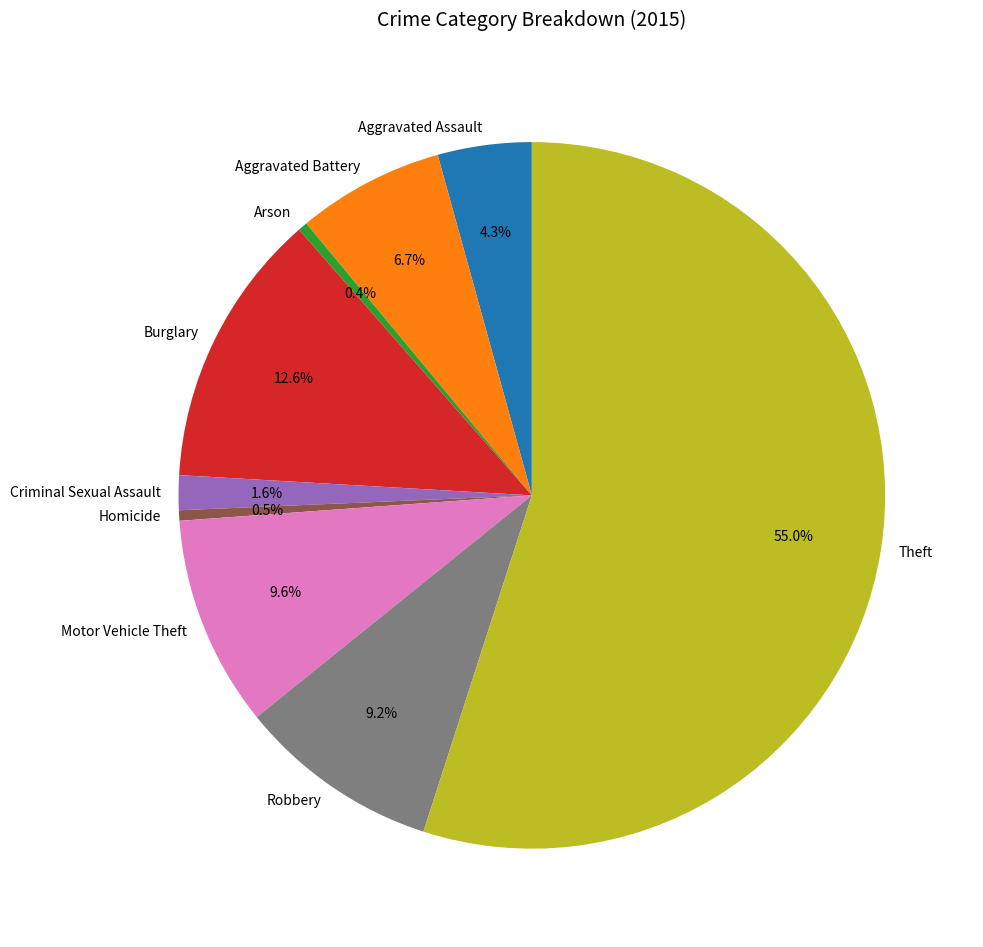

What is the ratio of the value at Homicide to the value at Criminal Sexual Assault?

0.3